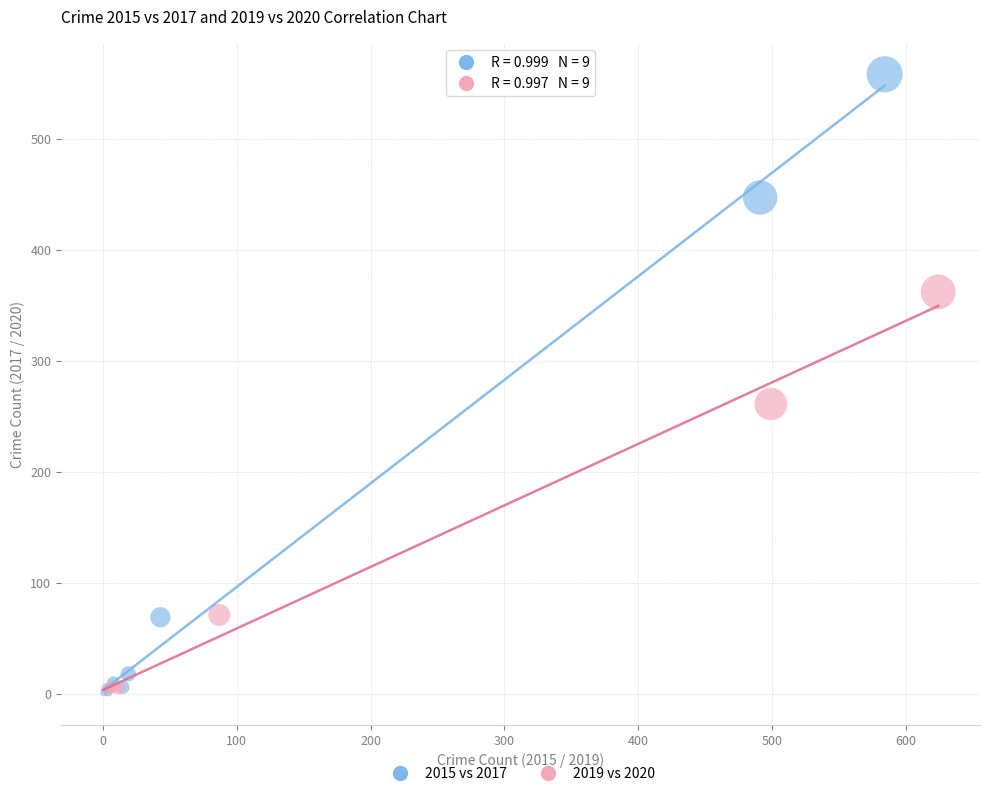

Which series has the largest Y range (max minus min)?

2015 vs 2017